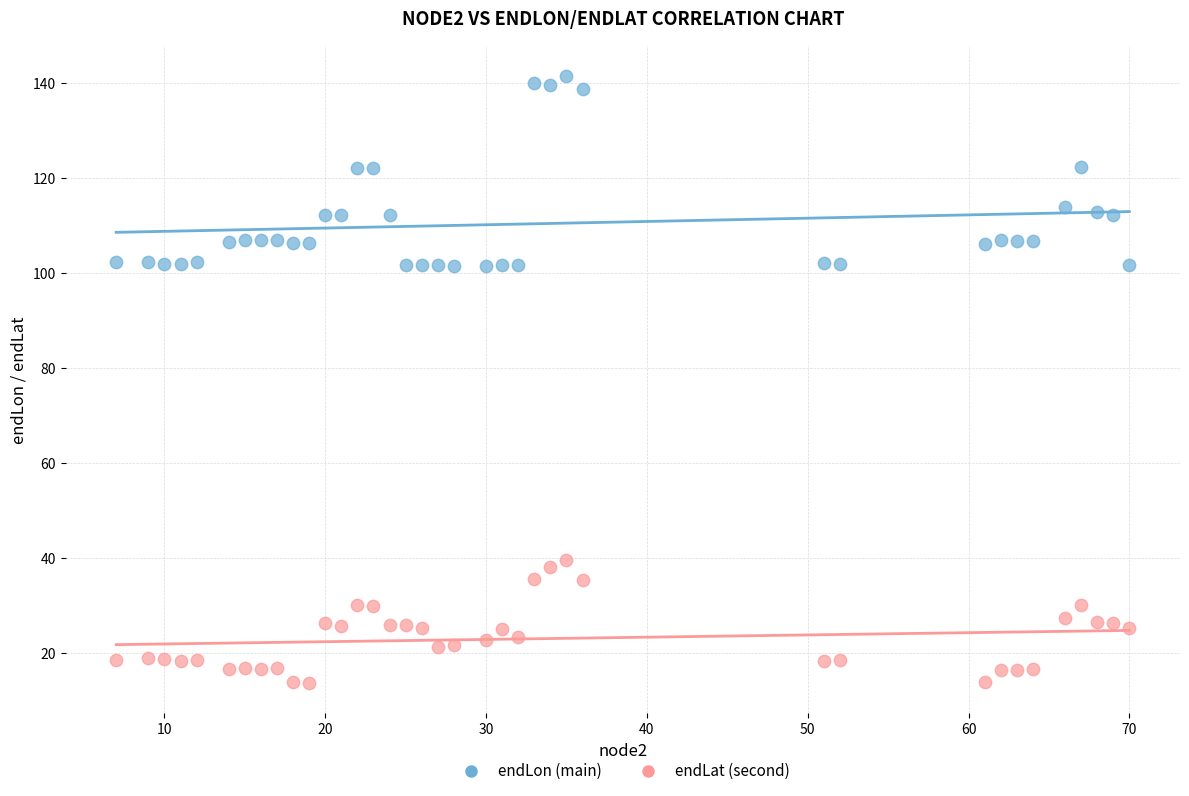

What is the X range (max minus min) for the scatter plot?

63.0